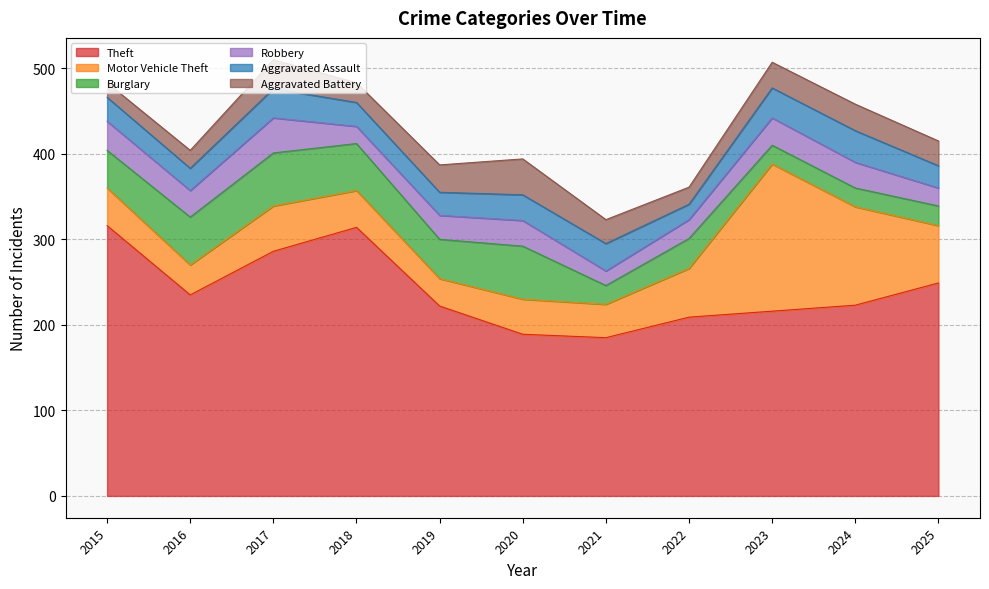

How many values in the Burglary series exceed 44?

5